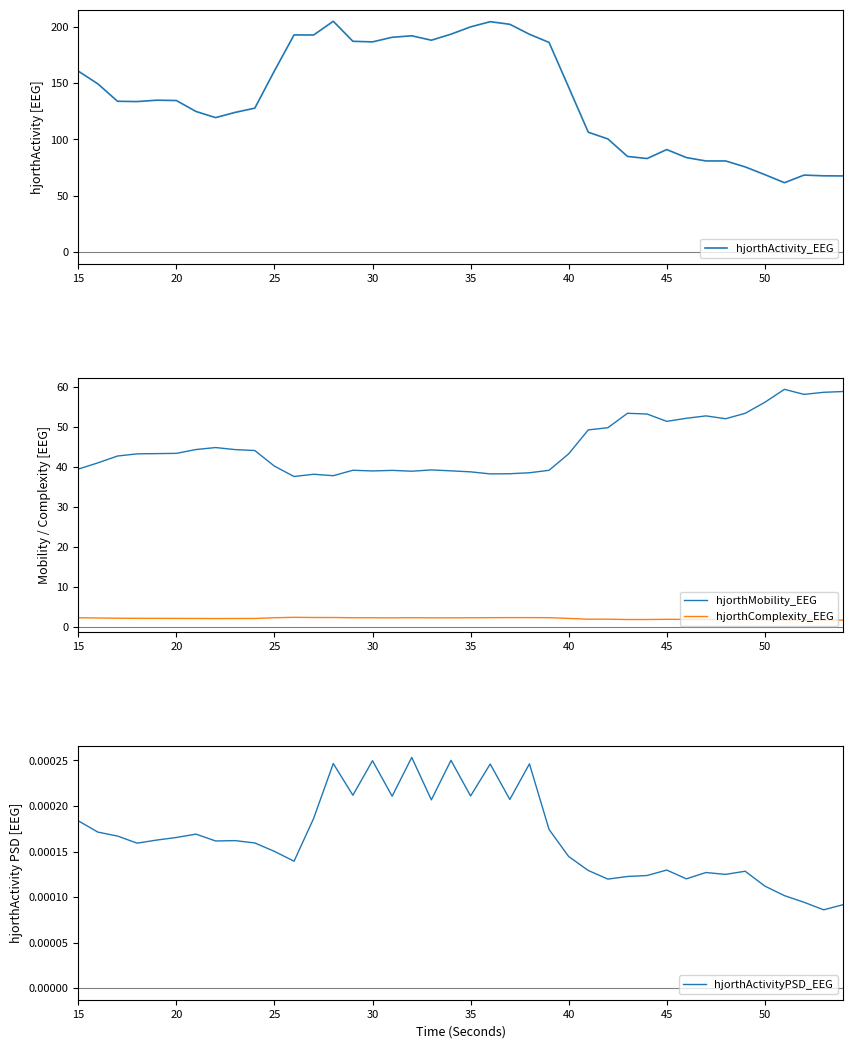

True or false: hjorthComplexity_EEG and hjorthMobility_EEG cross at least once.

False